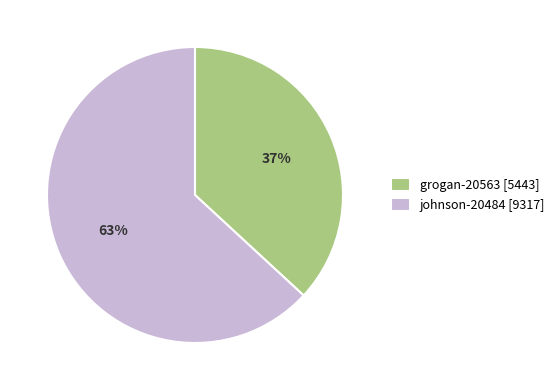

To the nearest percent, what is the difference between the grogan-20563 and johnson-20484 slice percentages?

26%